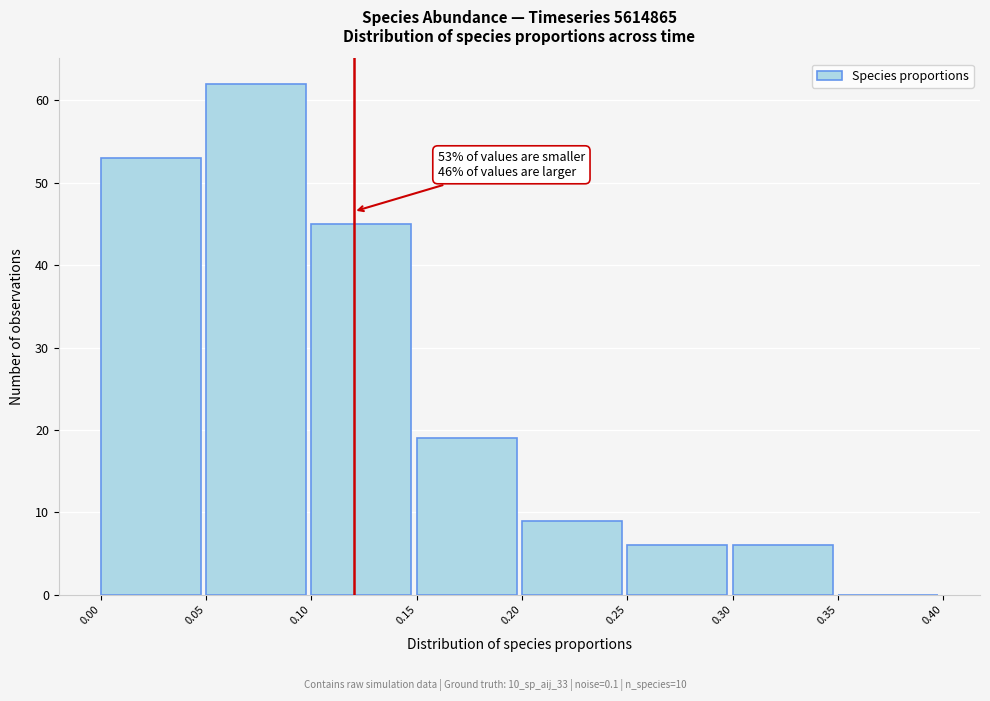

Over which range of the x-axis is the bar tallest?

0.05 to 0.10